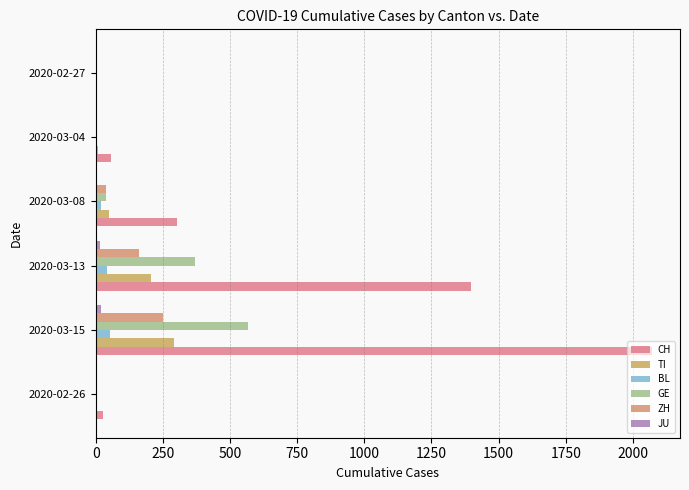

How many data points in JU are above 5?

2